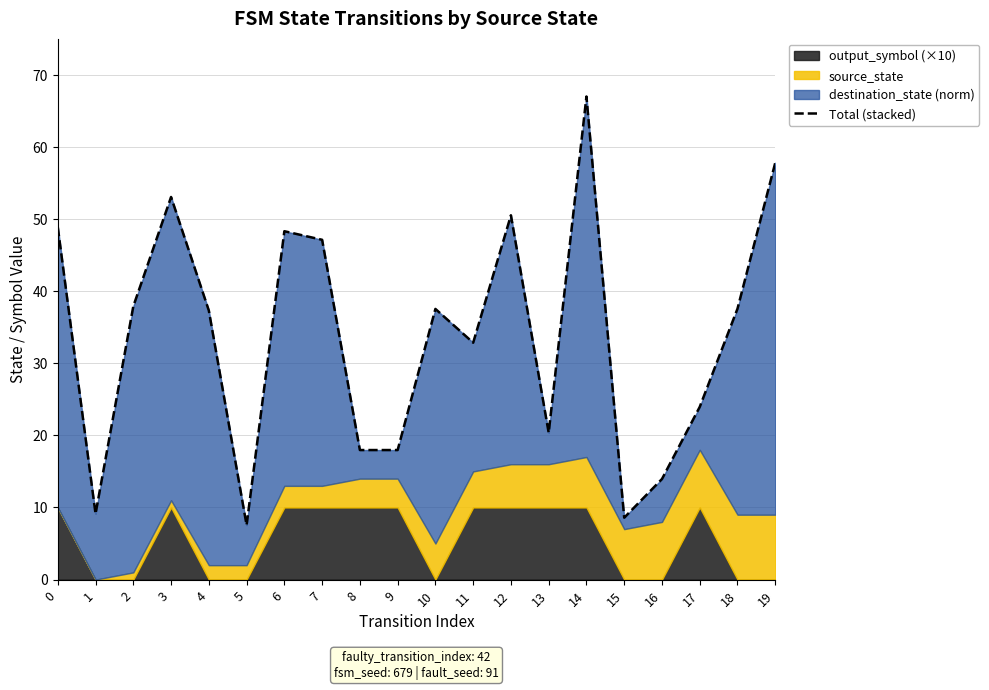

List the labels in order of value, smallest first.

5, 15, 1, 16, 8, 9, 13, 17, 11, 4, 10, 18, 2, 7, 6, 0, 12, 3, 19, 14